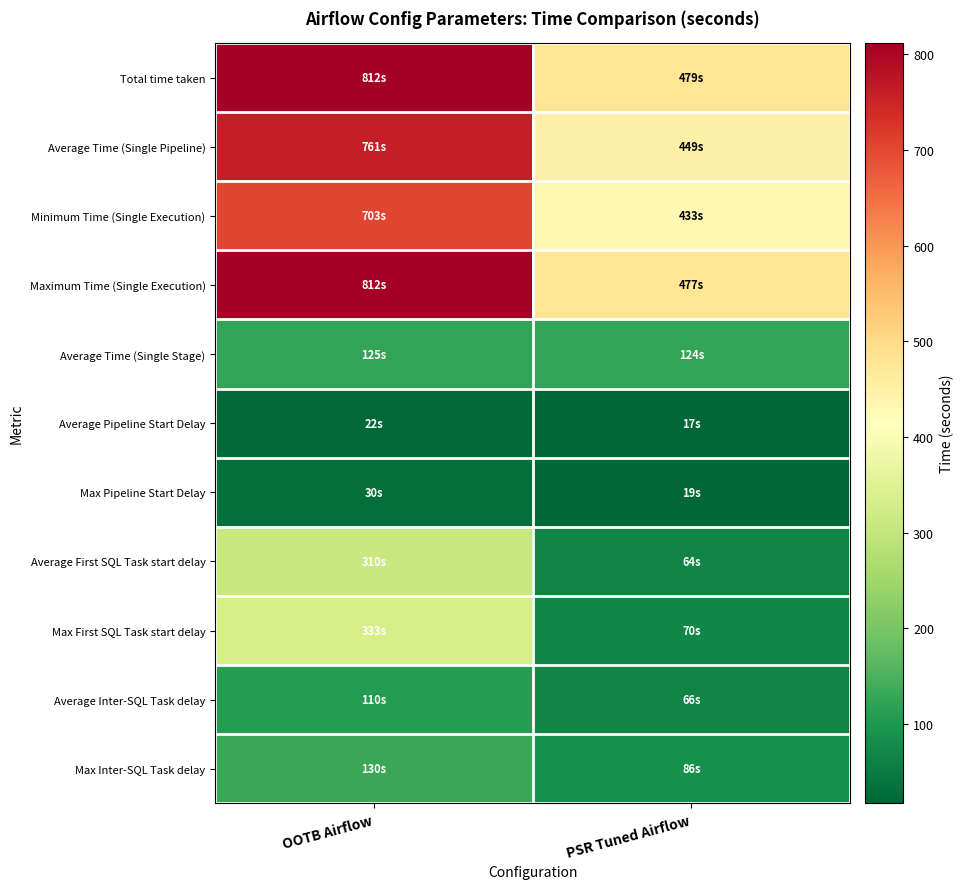

Which series has the largest total across all categories?

Total time taken